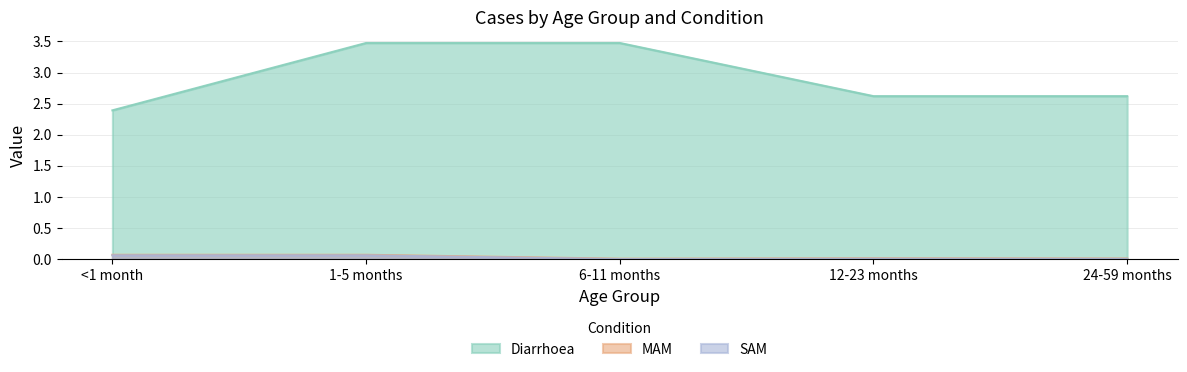

Rank the series by their maximum value, from highest to lowest.

Diarrhoea, MAM, SAM